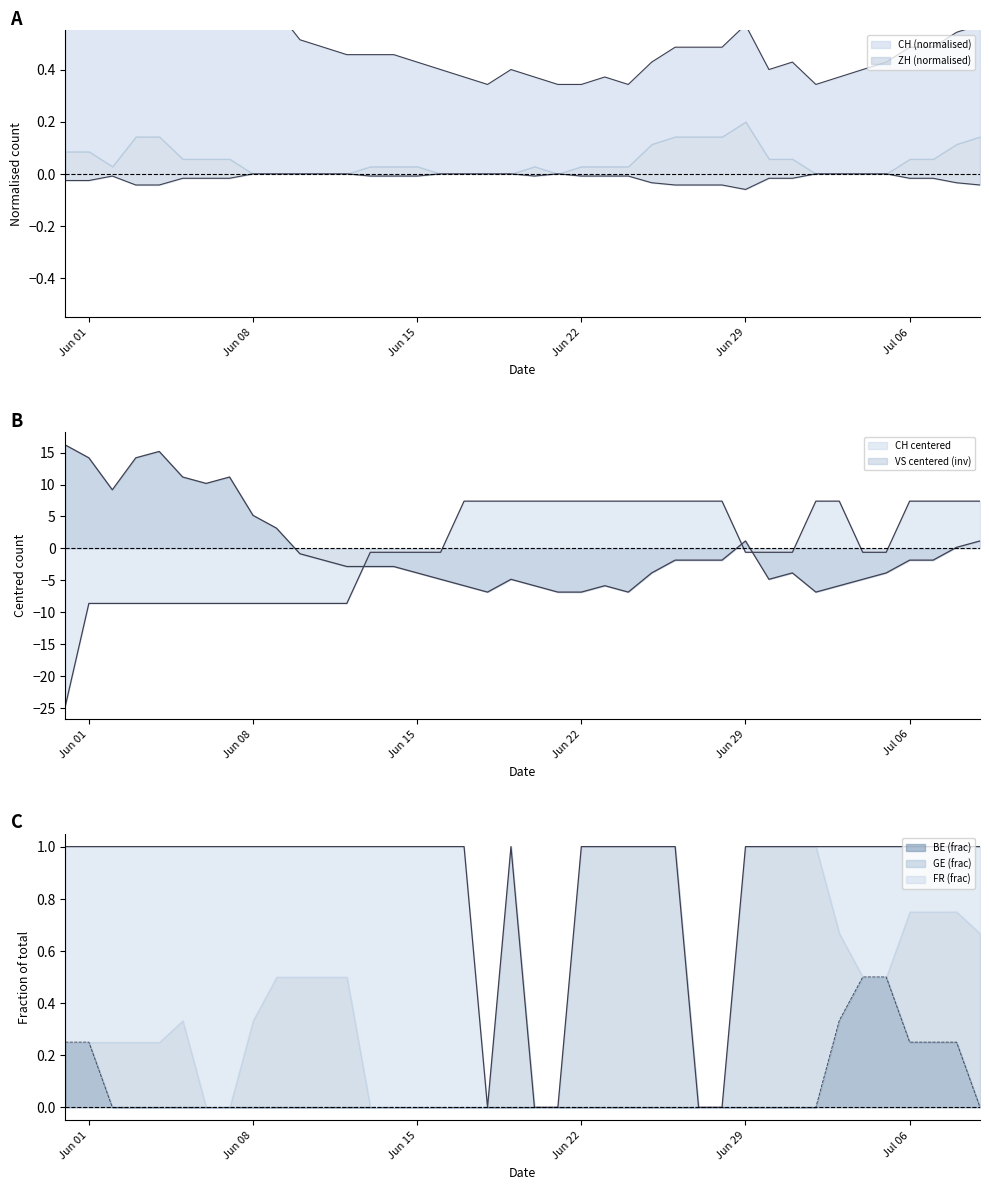

Which series has the largest total across all categories?

CH